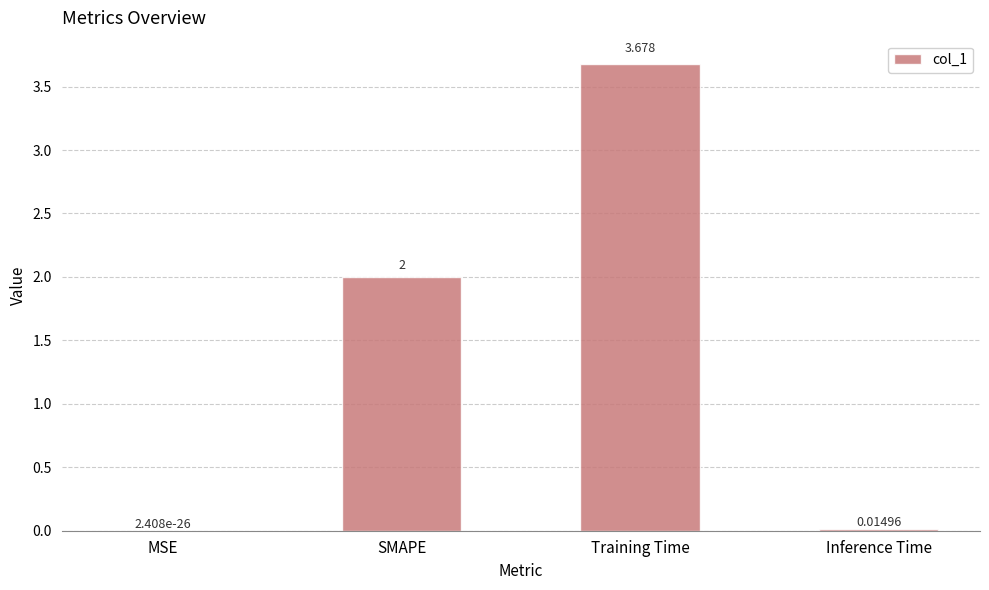

Which category has the highest value across all series?

Training Time